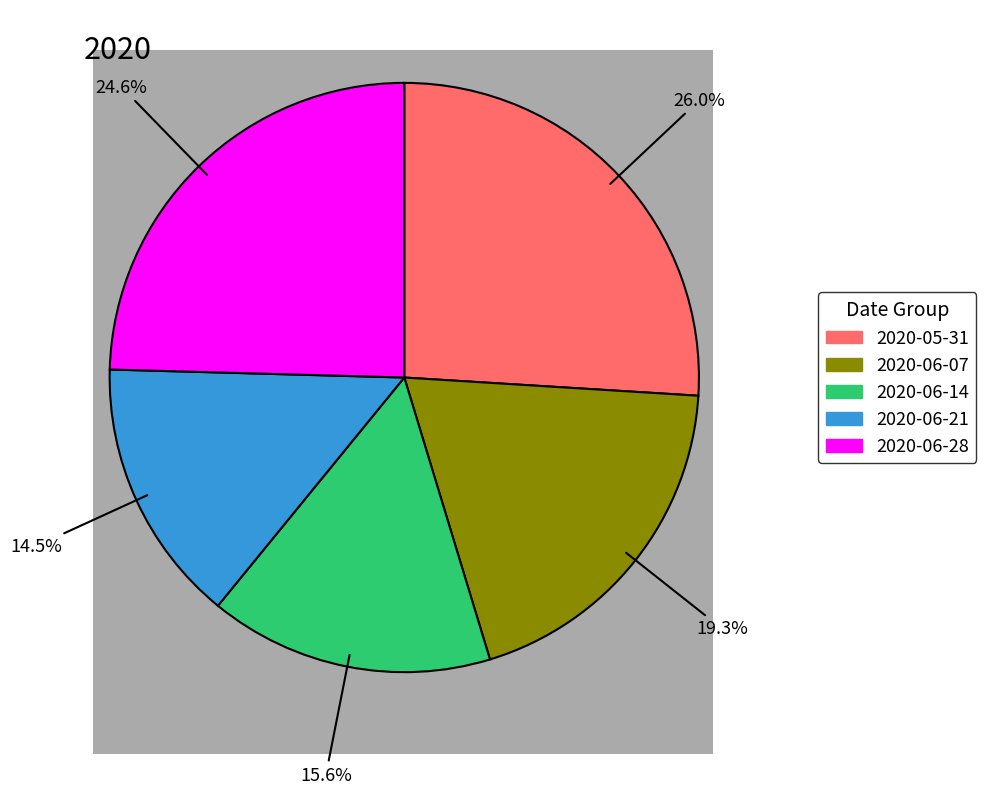

How many slices are in this pie chart?

5